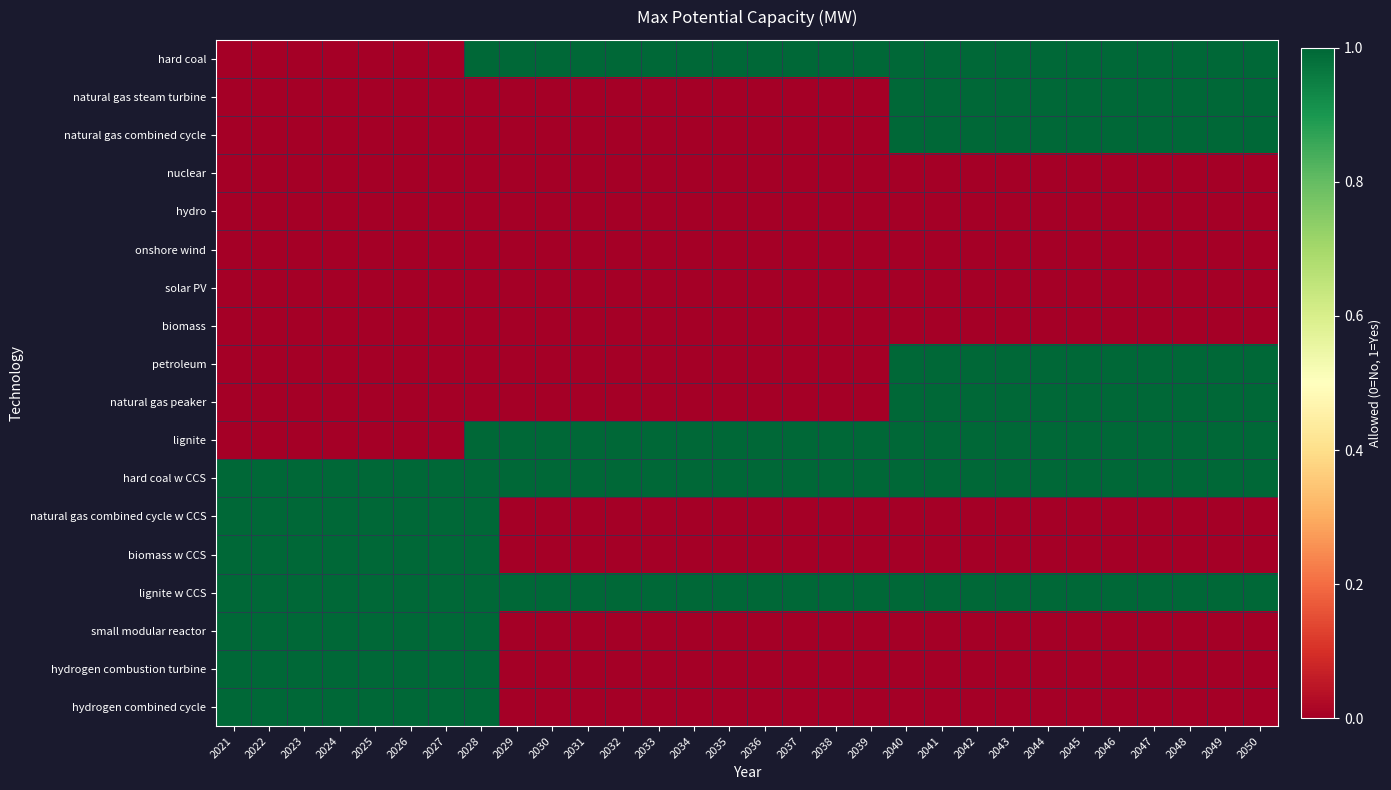

Which has a higher value, 2025 or 2040?

2040